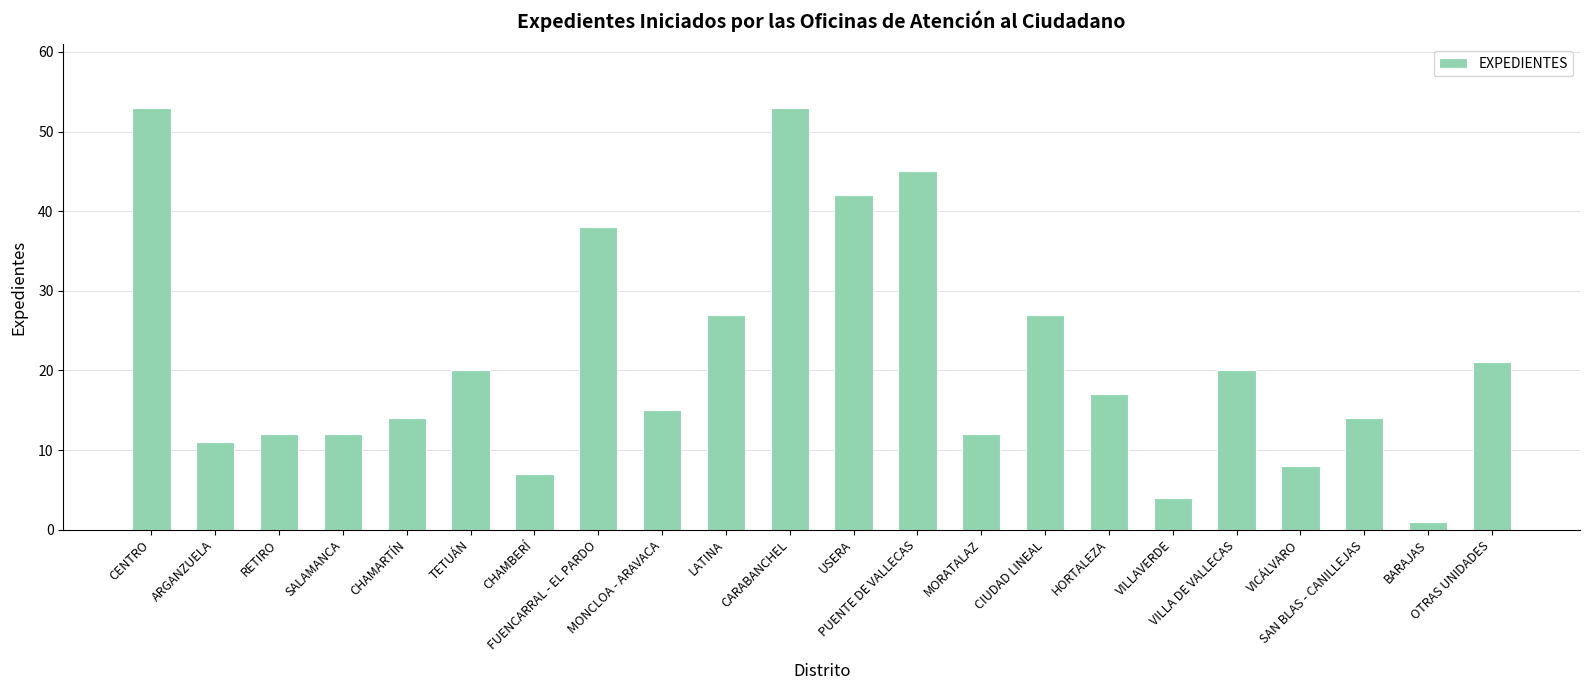

What is the value of the 10th bar from the left?

27